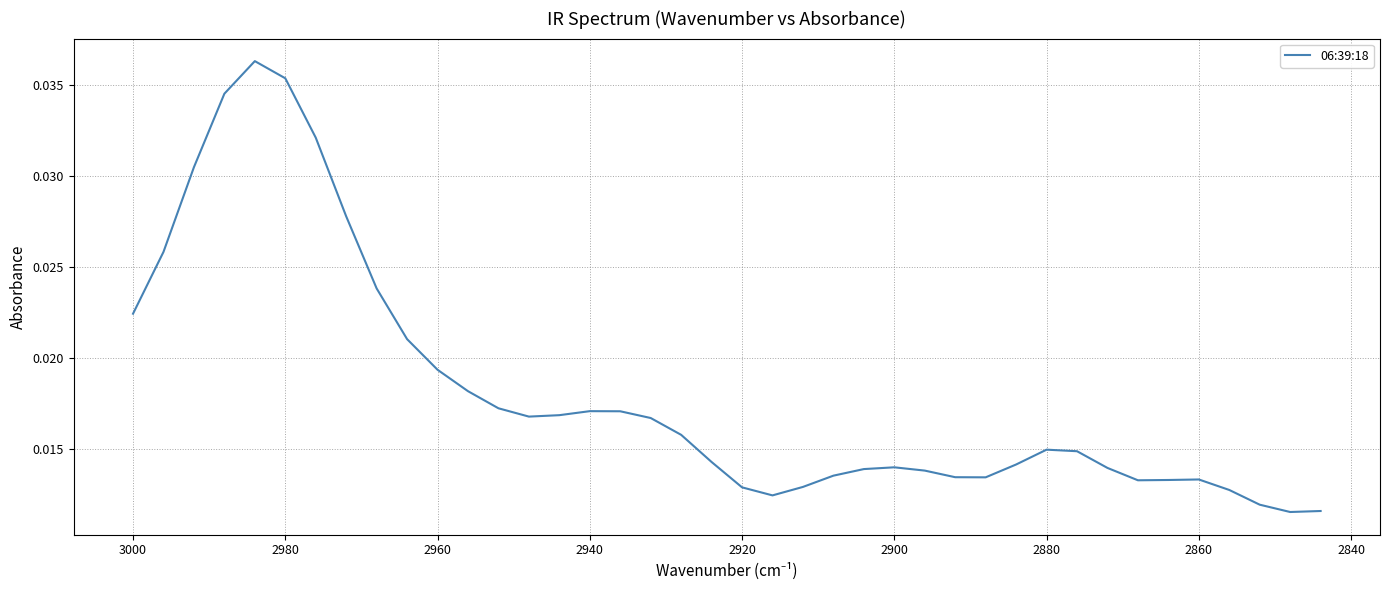

Does the chart have visible grid lines?

Yes